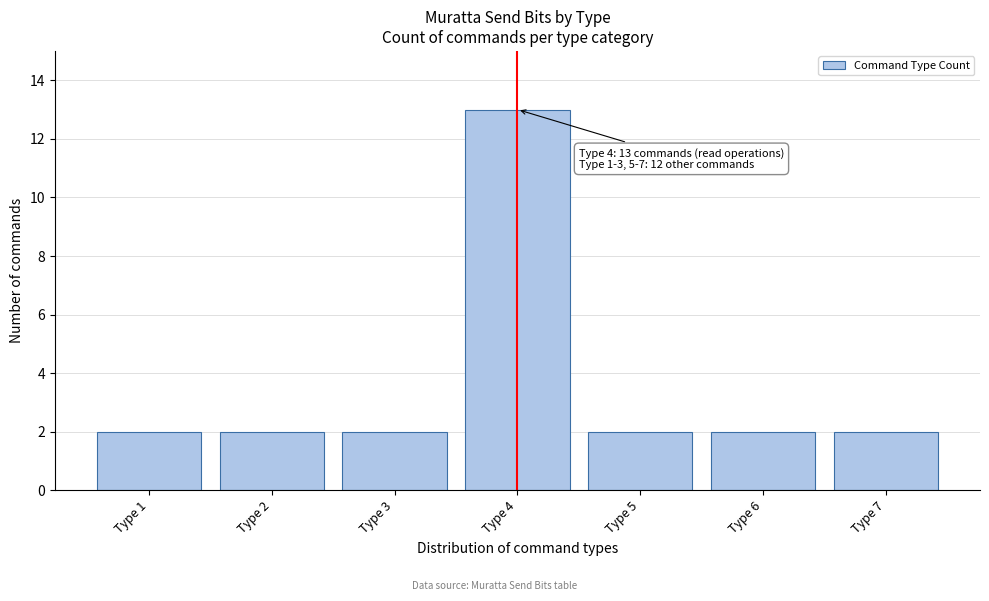

Reading left to right, what are all the values shown in this chart?

2	2	2	13	2	2	2